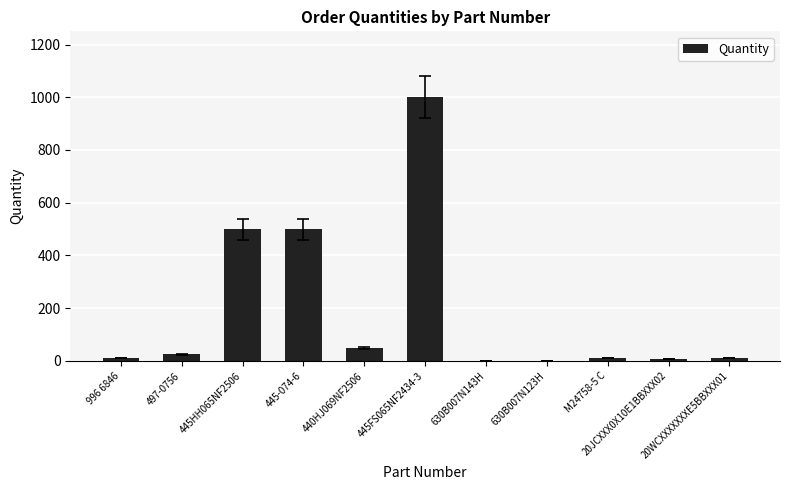

What is the sum of all values?

2116